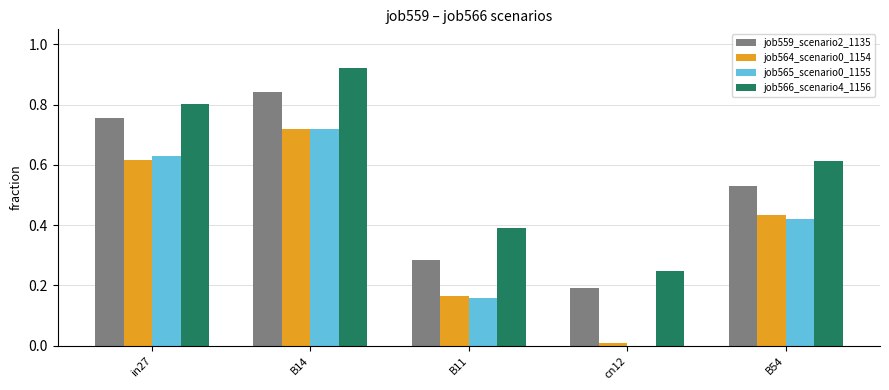

True or false: job566_scenario4_1156 has a value of 0.8 at in27.

True